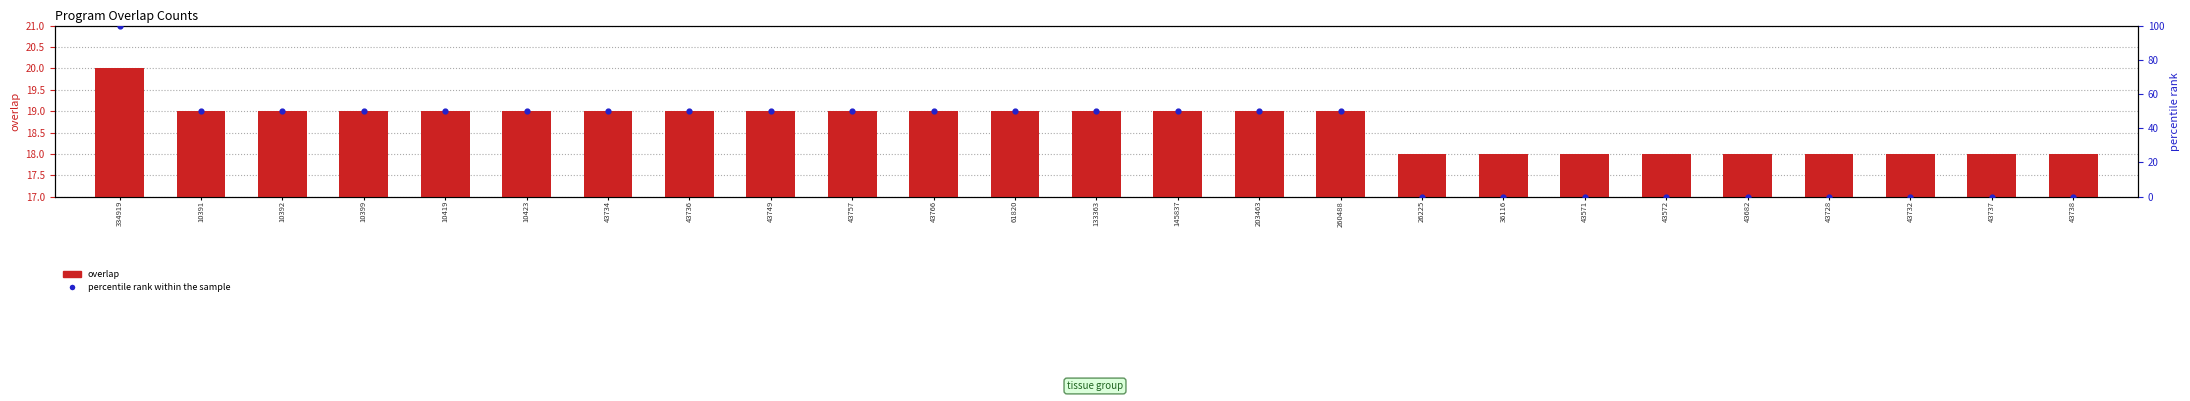

At how many categories does at least one series exceed 68?

1